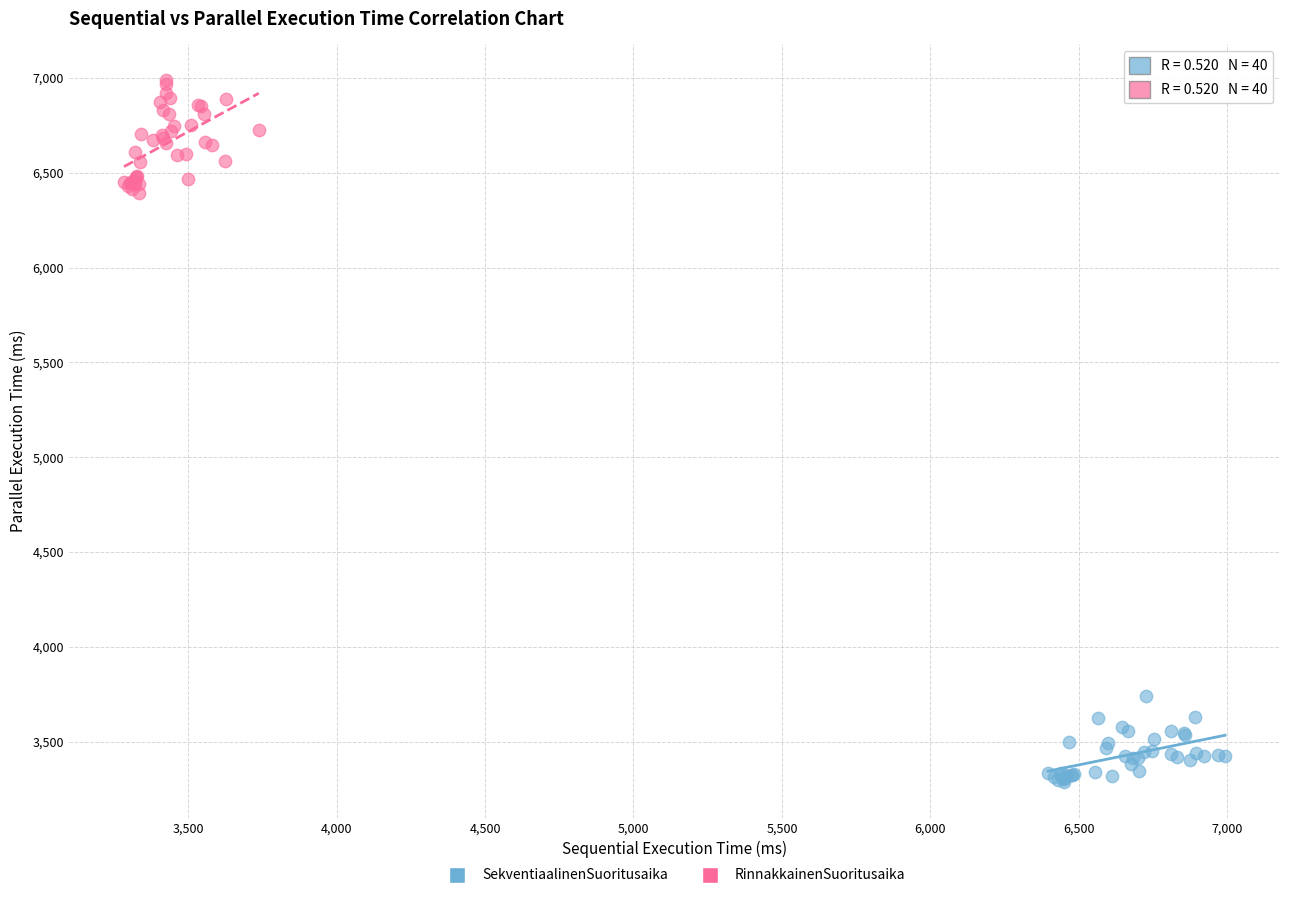

Which series has the largest Y range (max minus min)?

RinnakkainenSuoritusaika